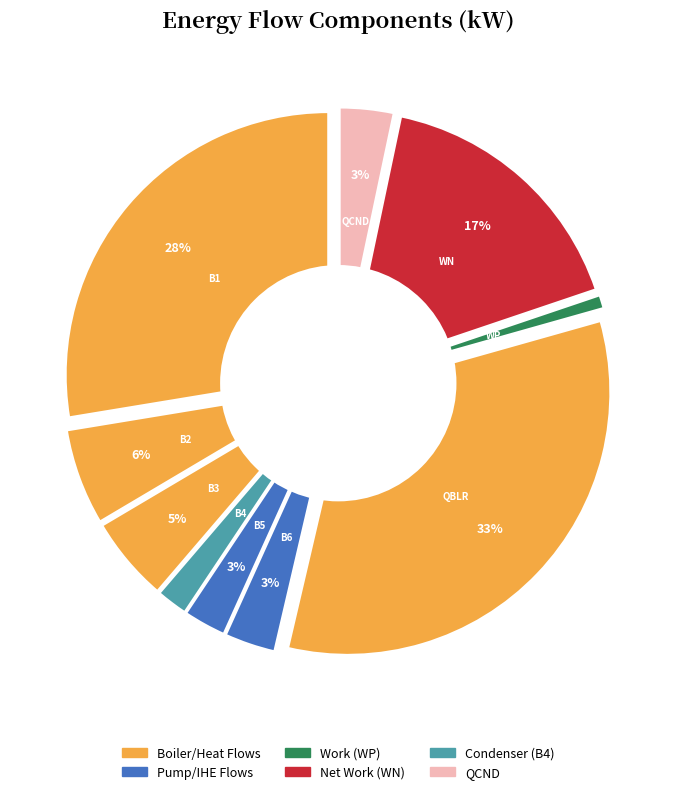

To the nearest percent, what is the average slice percentage?

10%